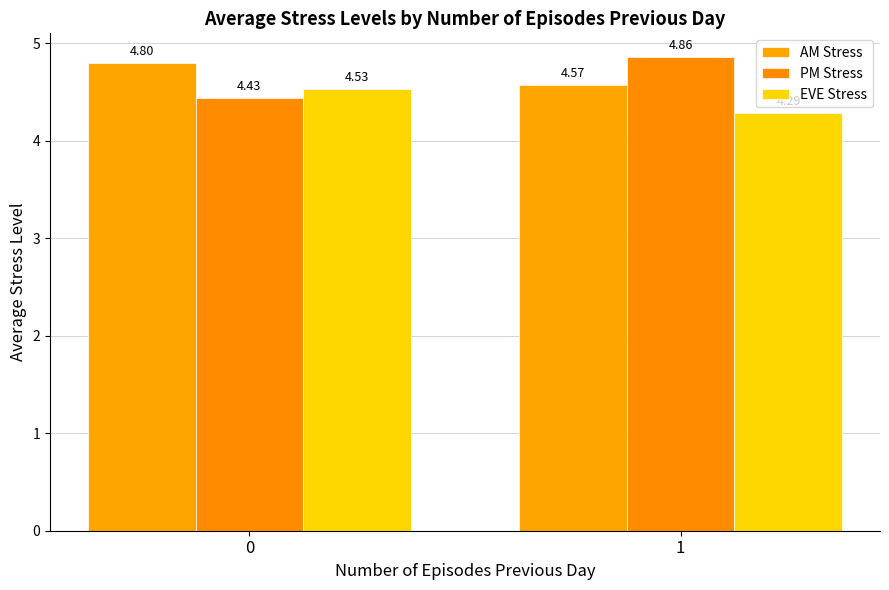

The value of PM Stress at 0 is 4.4. True or false?

True